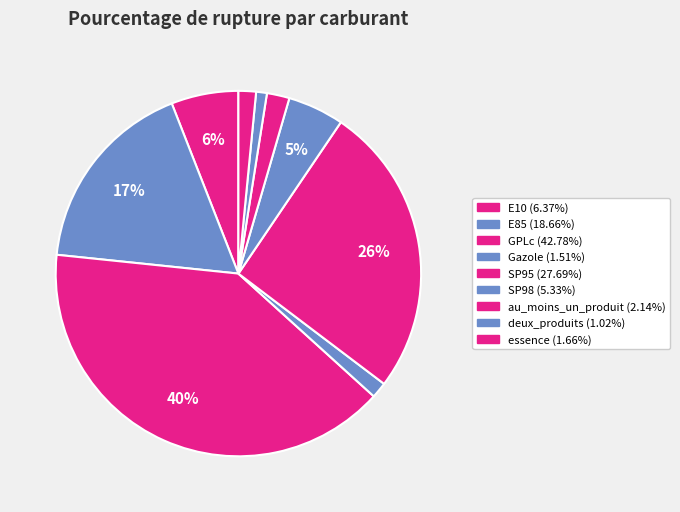

How many slices are in this pie chart?

9